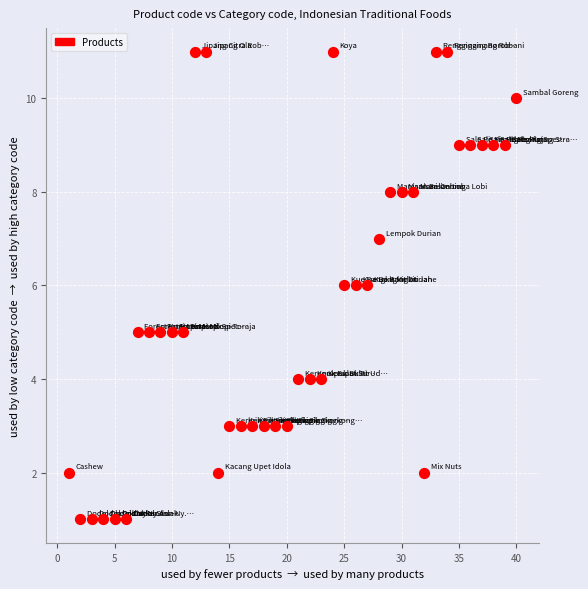

What is the range of X values (max minus min)?

39